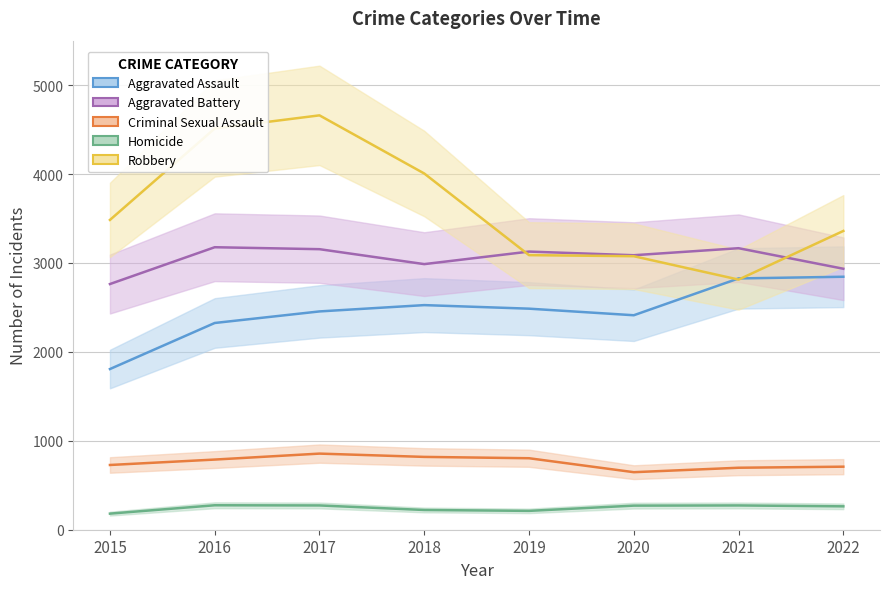

True or false: Homicide and Aggravated Battery intersect in this chart.

False